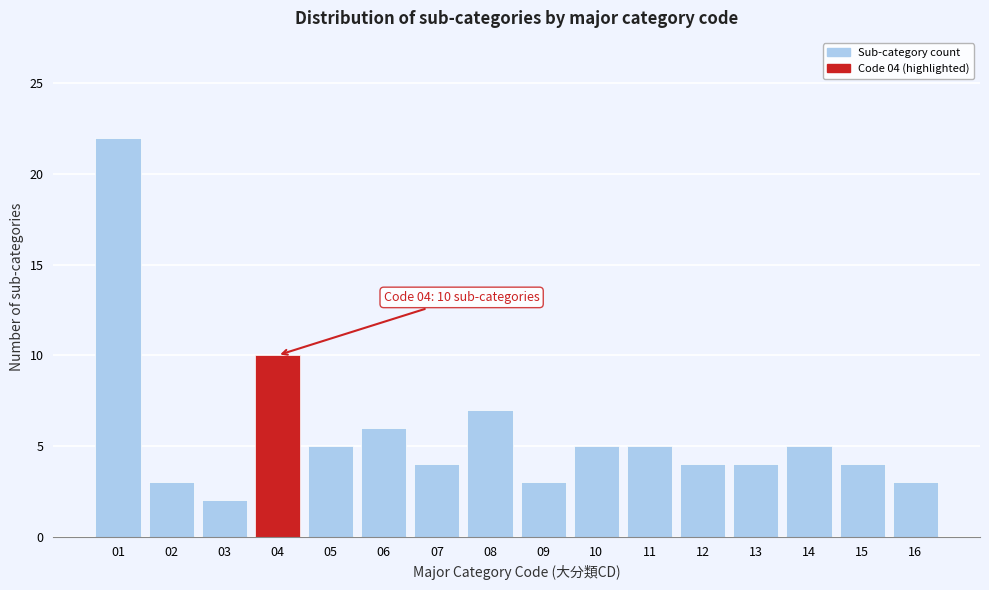

Reading left to right, extract all data points from this chart.

22	3	2	10	5	6	4	7	3	5	5	4	4	5	4	3